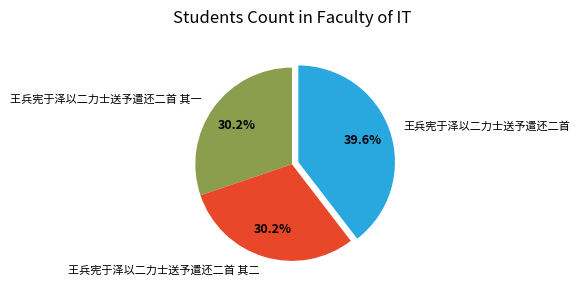

Is 王兵宪于泽以二力士送予遣还二首 其一 the majority of the pie?

No